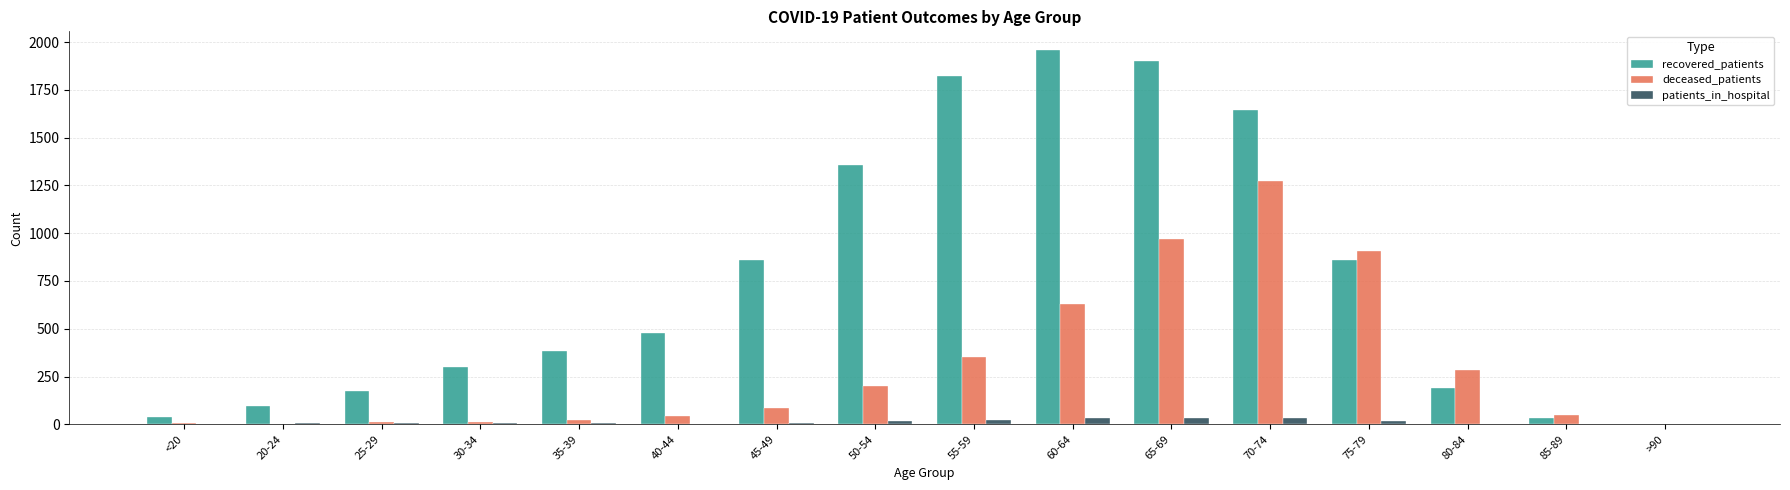

The deceased_patients series shows 829 at 70-74. True or false?

False